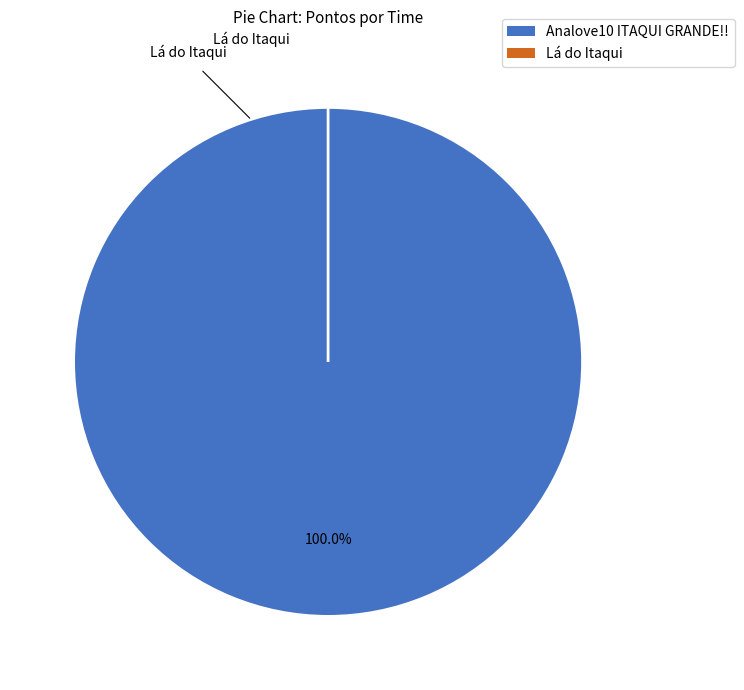

To the nearest percent, what is the difference between the Lá do Itaqui and Analove10 ITAQUI GRANDE!! slice percentages?

100%